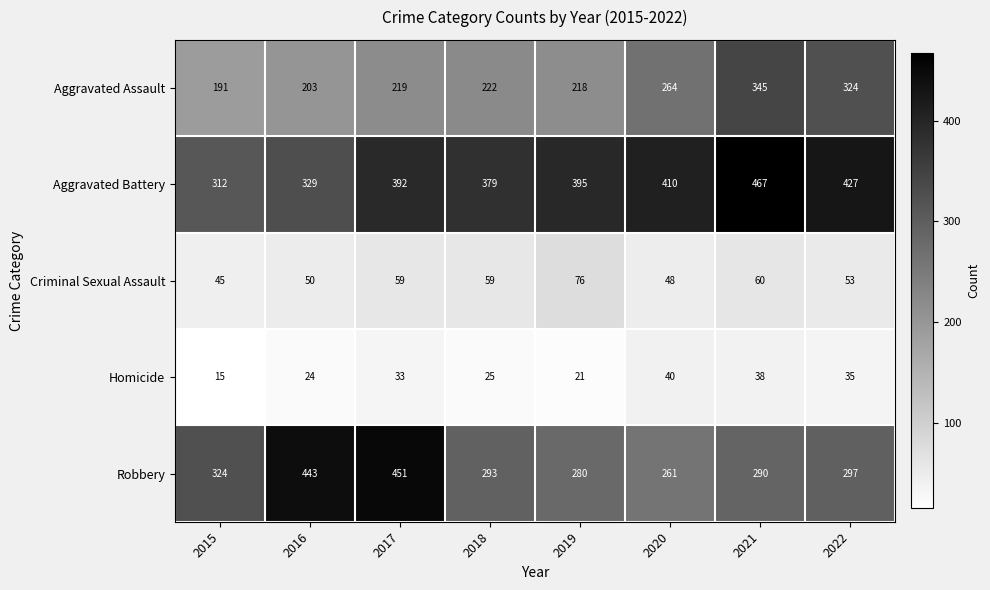

At how many categories does at least one series exceed 369?

7